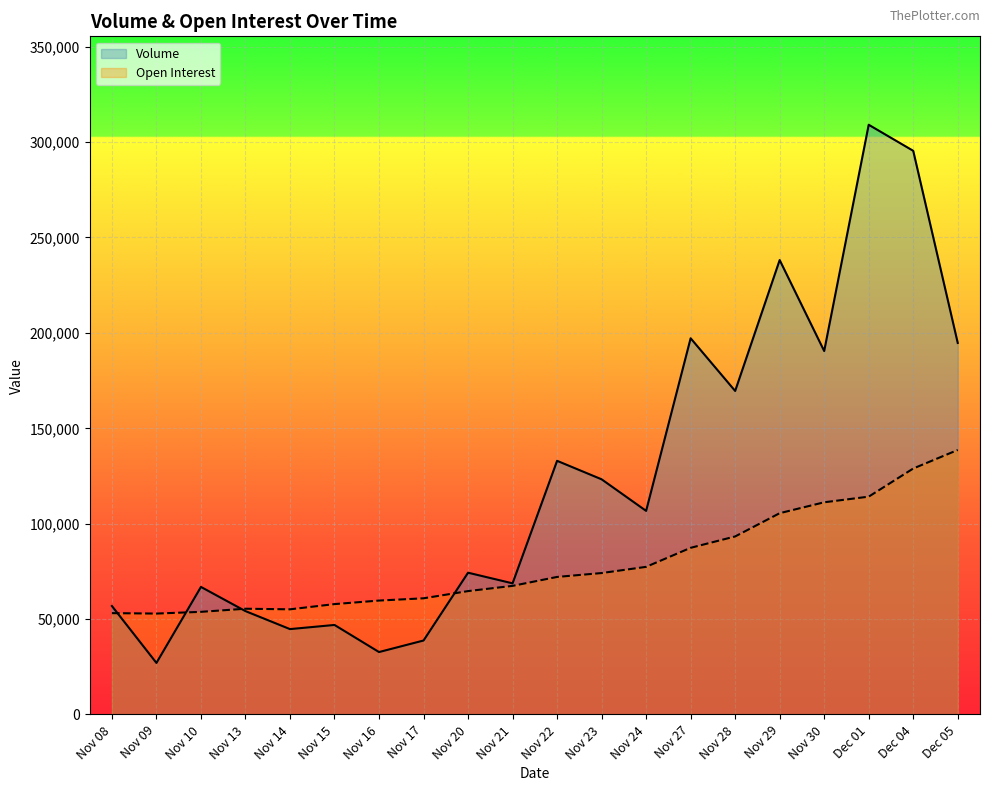

At which category does the chart reach its minimum across all series?

Nov 09